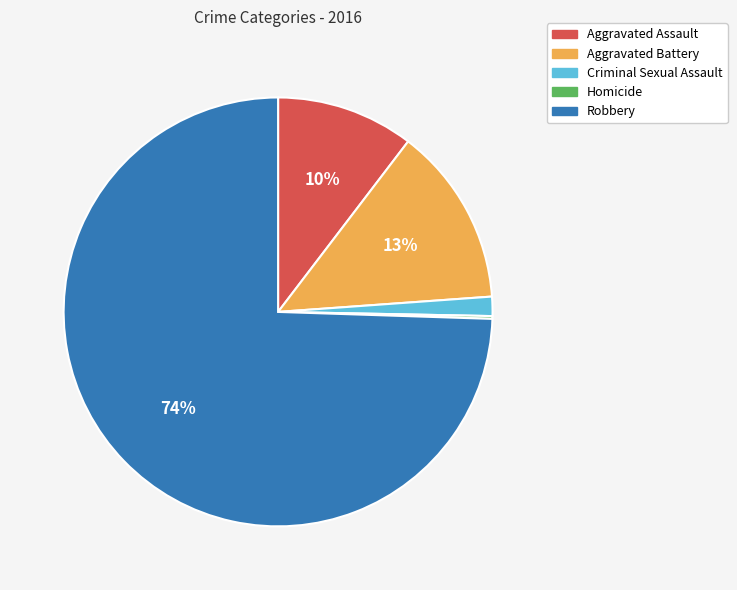

To the nearest percent, what portion does Aggravated Assault represent?

10%